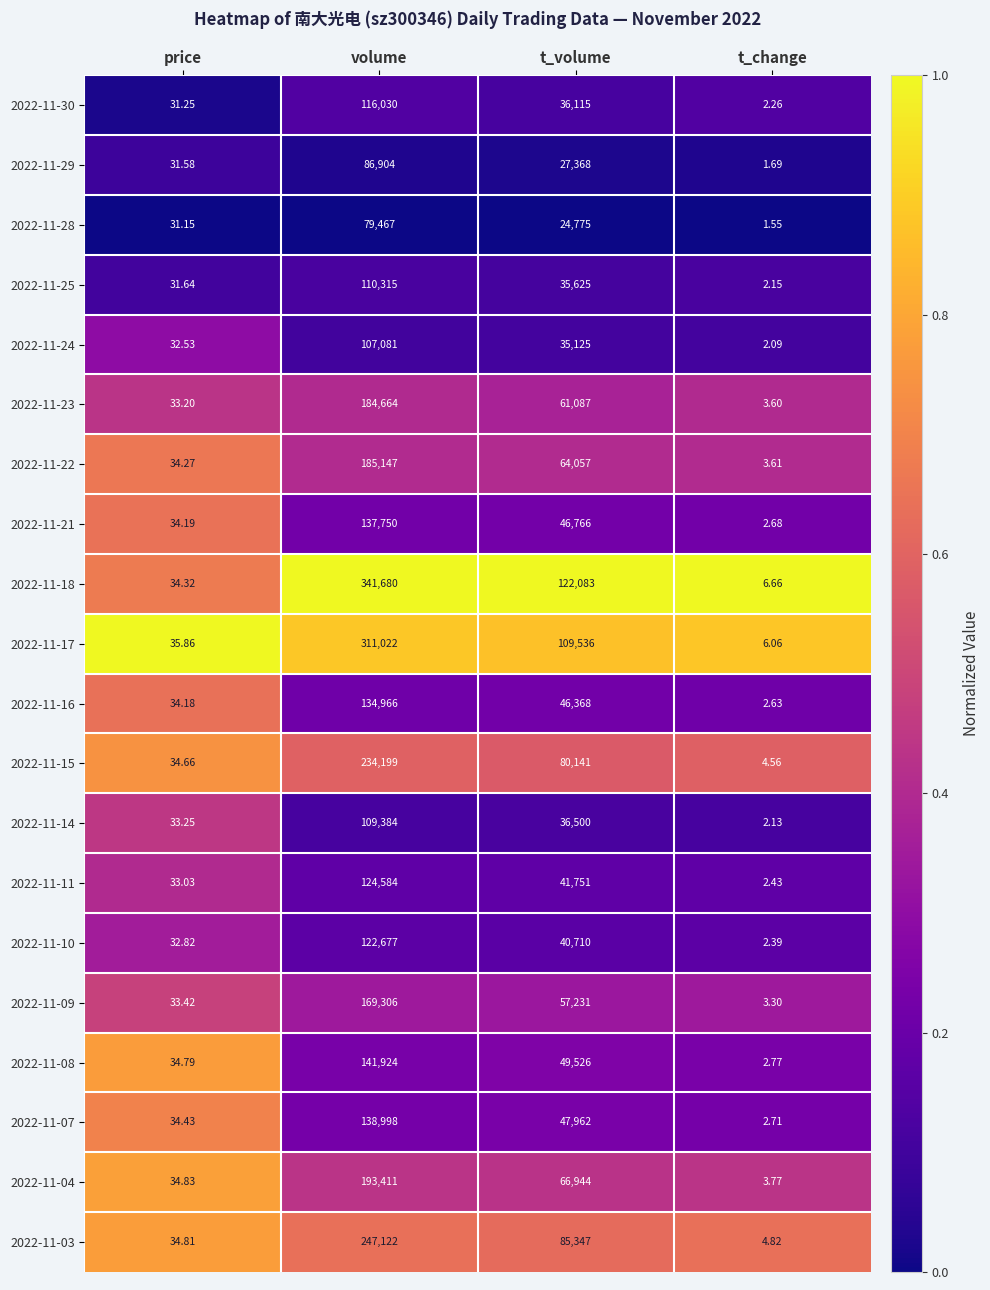

Rank the categories by 2022-11-30 value from highest to lowest.

volume, t_volume, price, t_change